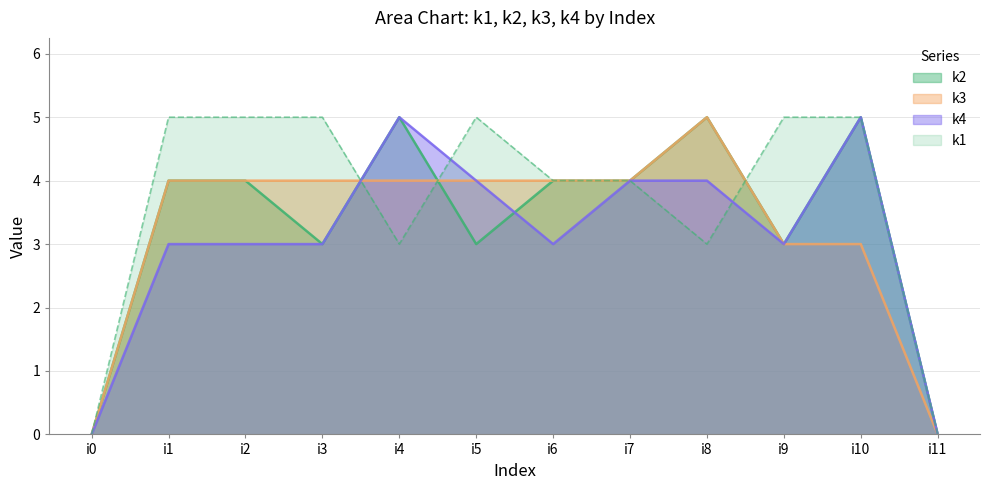

At how many categories does at least one series exceed 1?

10